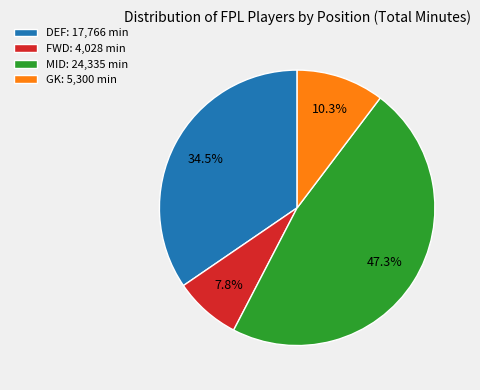

Which has a higher value, GK: 5,300 min or FWD: 4,028 min?

GK: 5,300 min